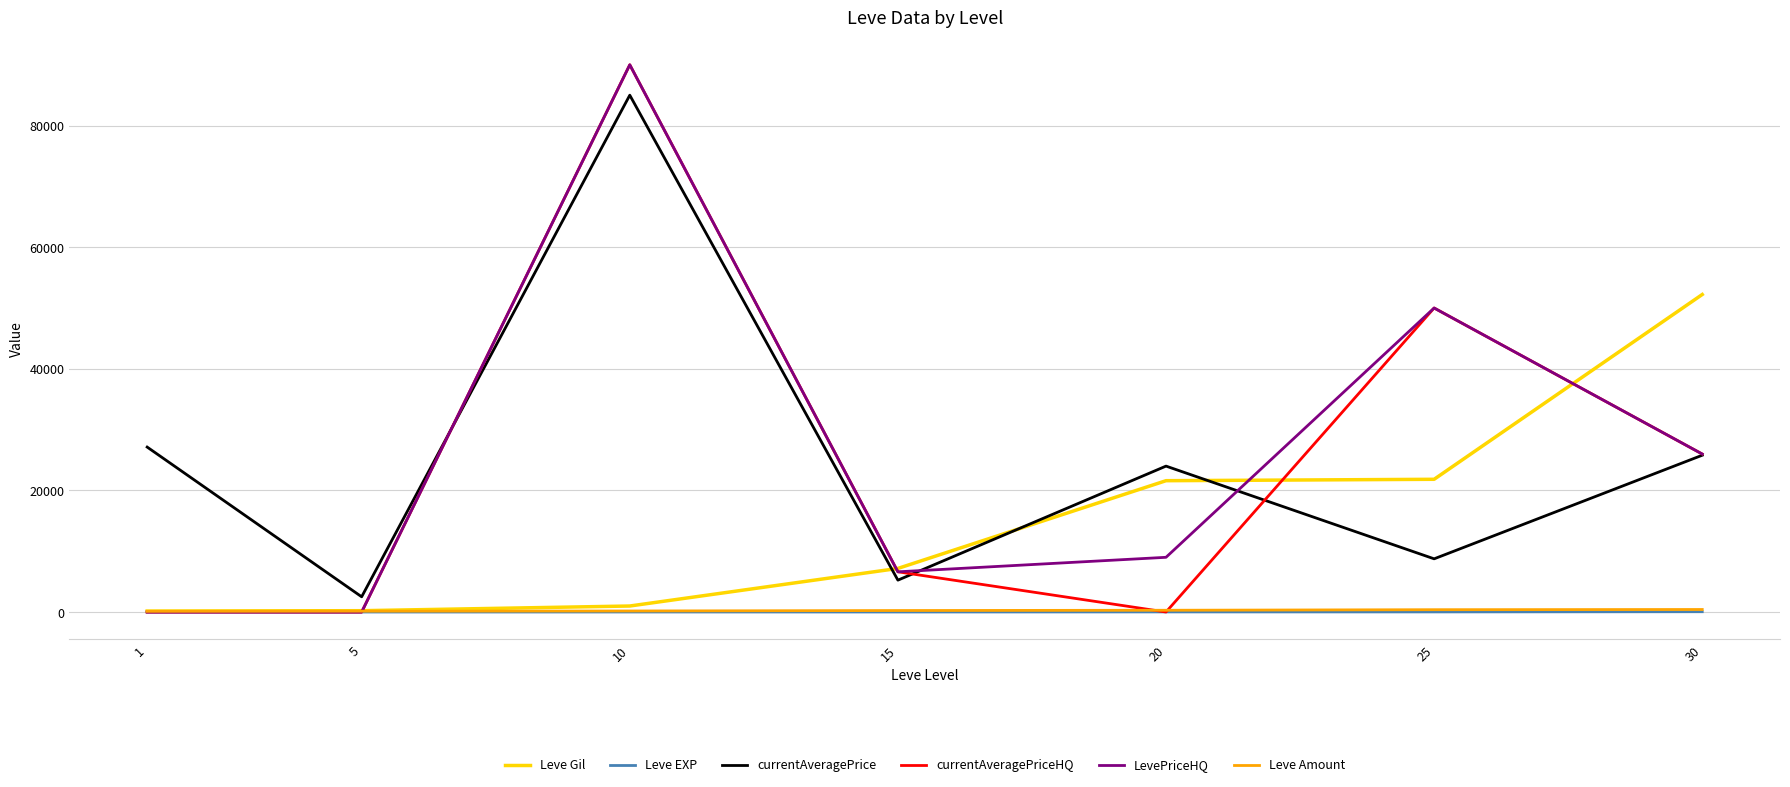

What is the difference between the second highest and second lowest values in the Leve EXP series?

16